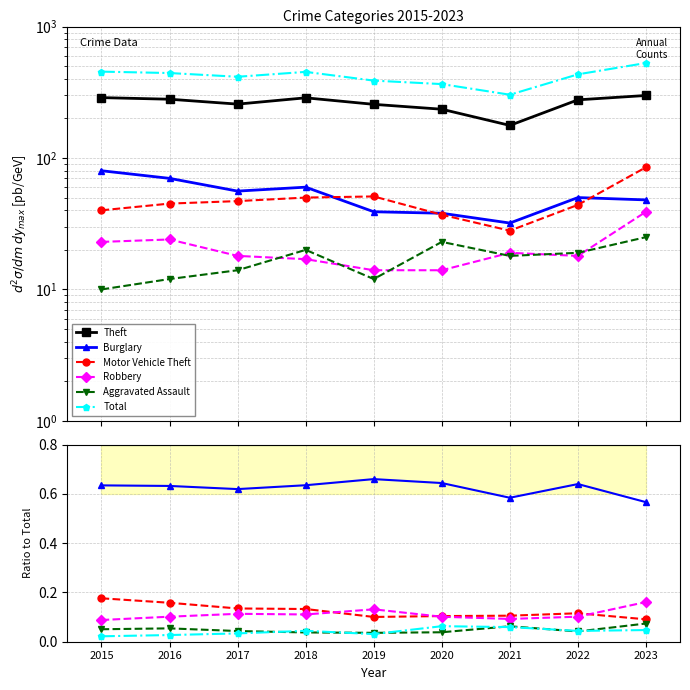

True or false: Robbery and Theft cross at least once.

False